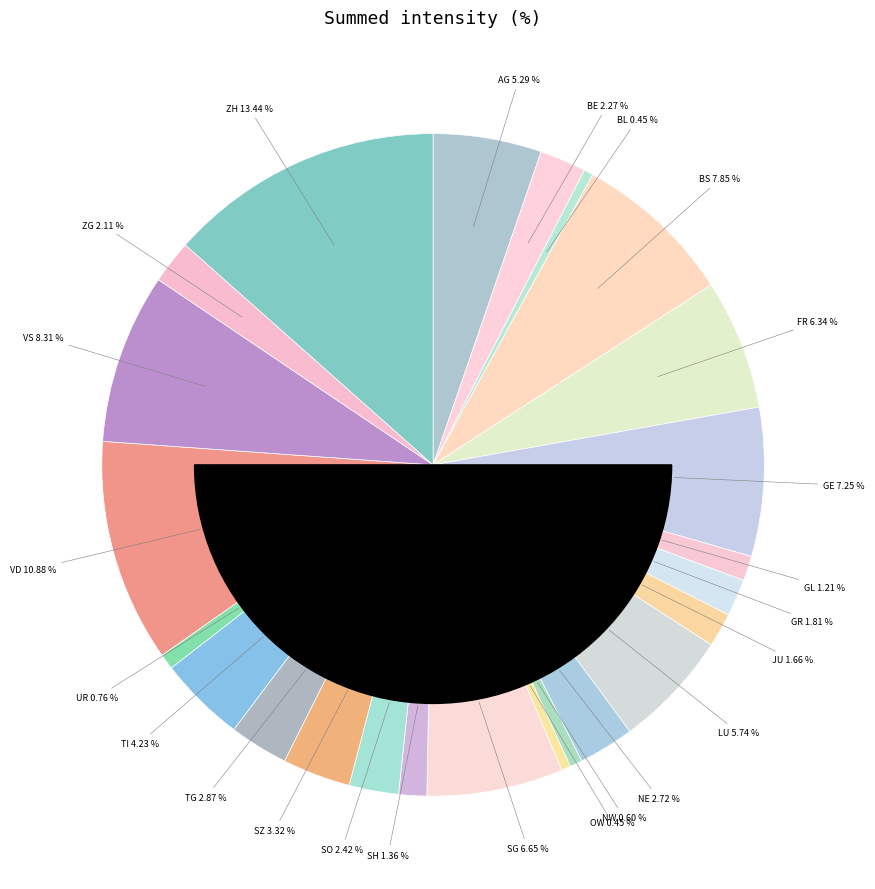

Which slice is the largest?

ZH